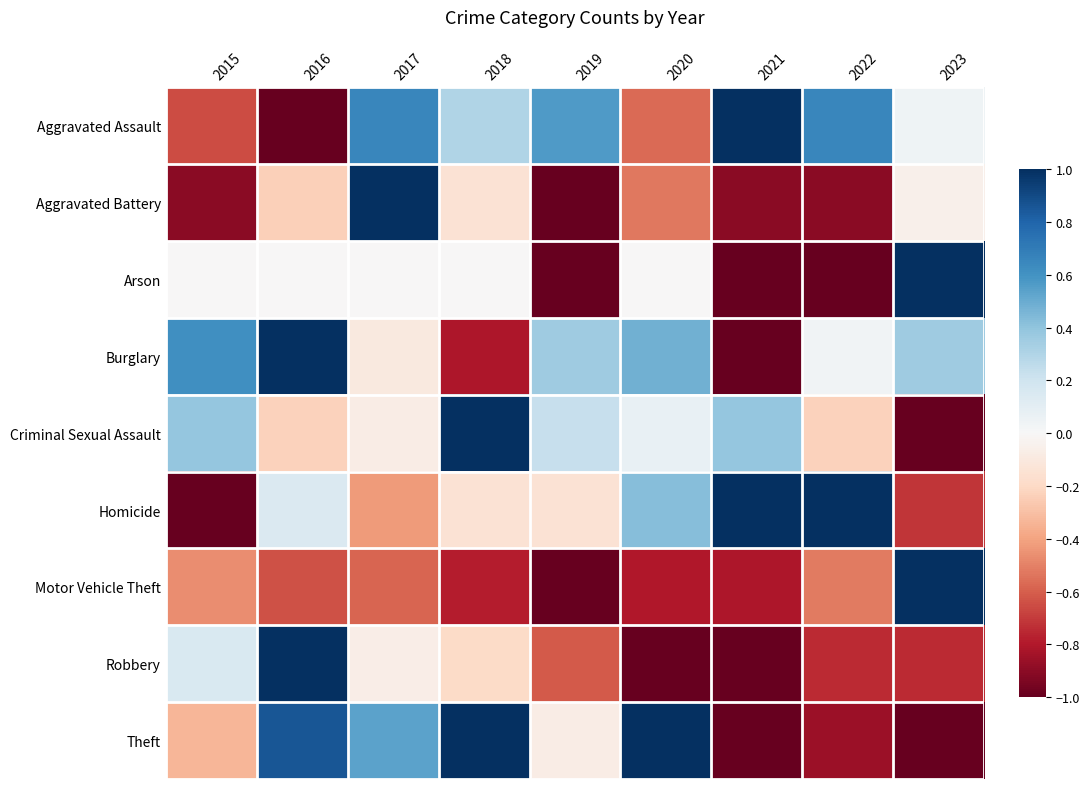

Which series has the largest total across all categories?

Aggravated Assault